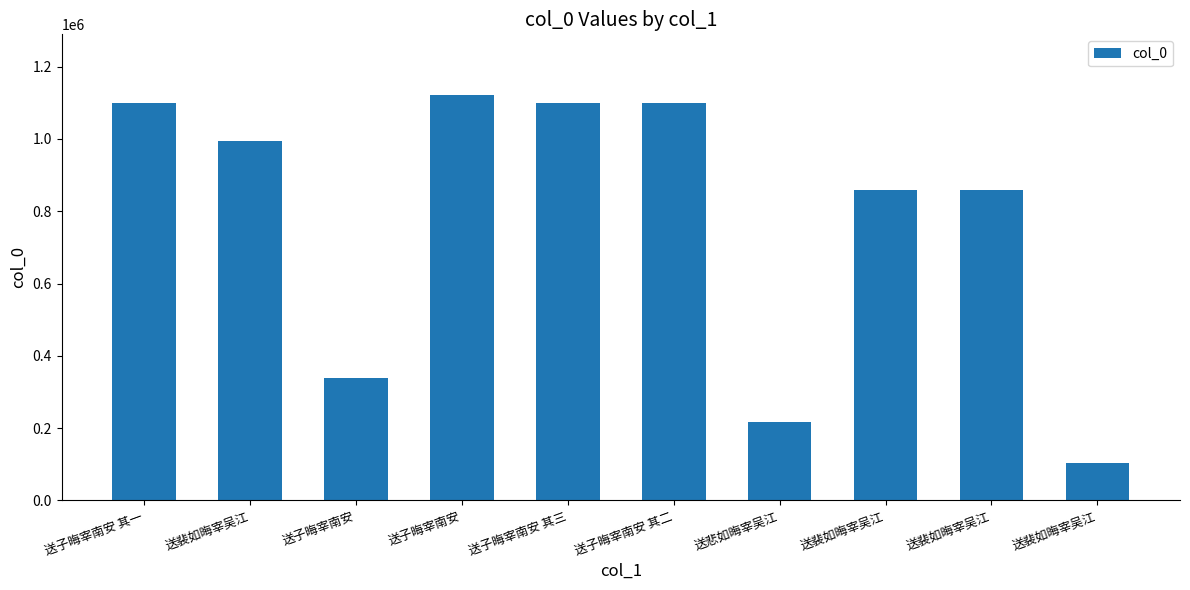

How many distinct data groups are displayed?

1